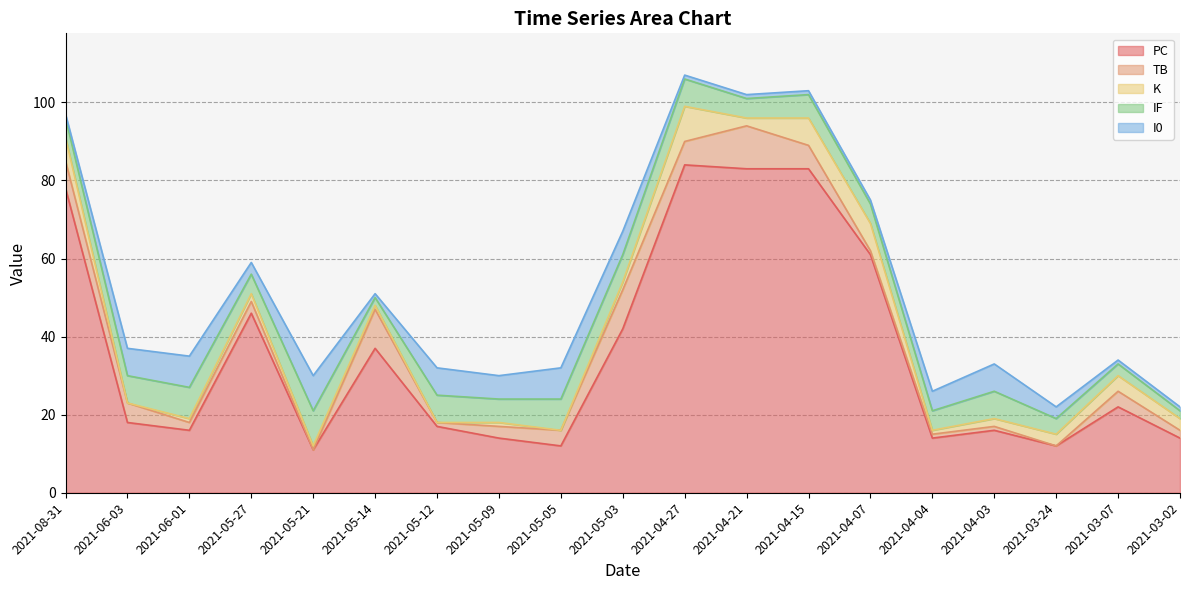

What is the label of the 6th point from the right?

2021-04-07